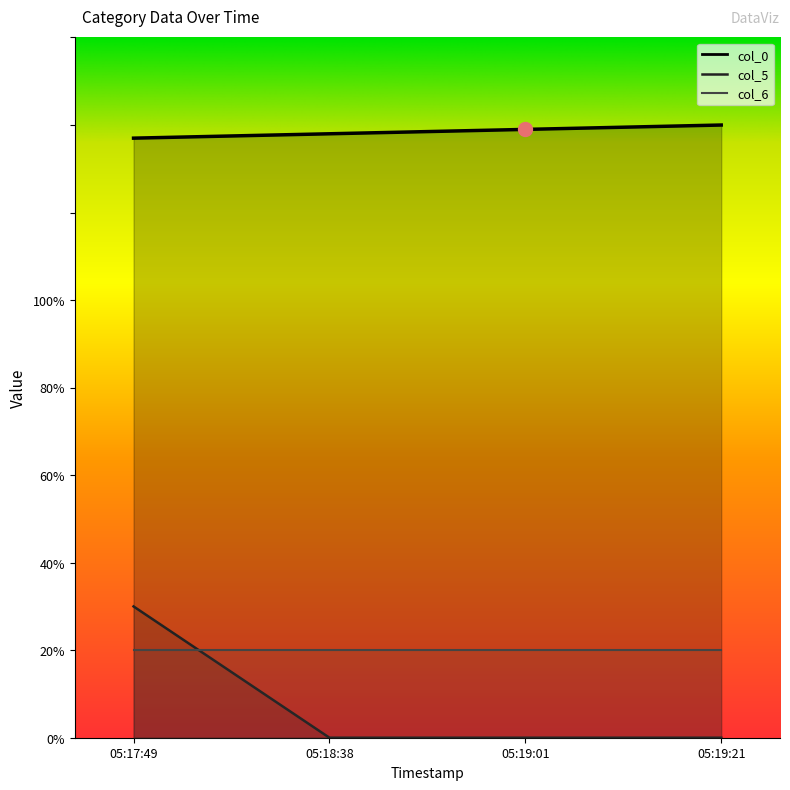

Where is col_0 nearest to the value 138?

05:18:38